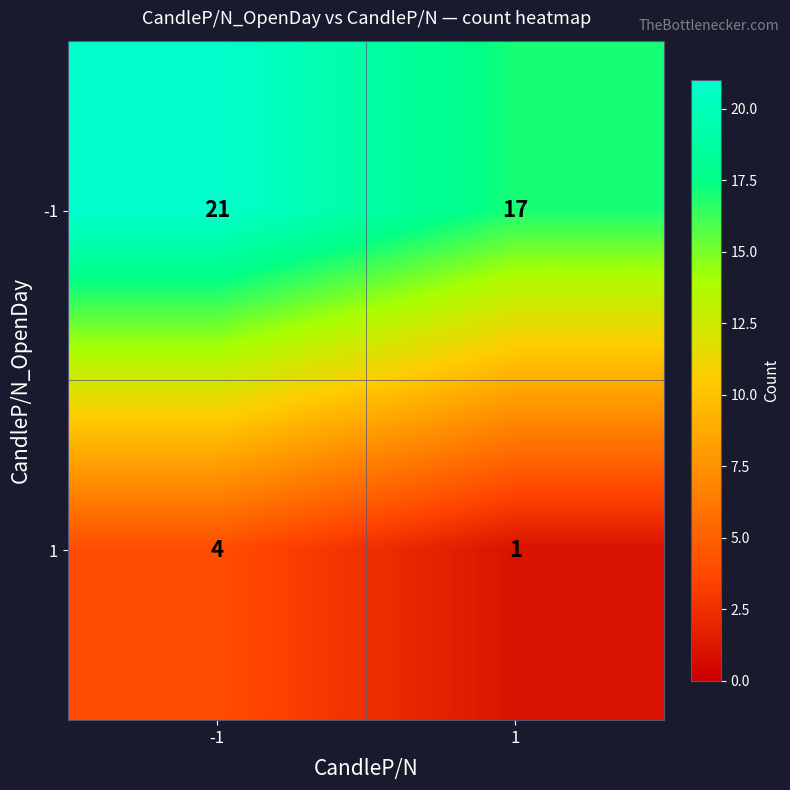

What is the spread (max minus min) of values at -1?

17